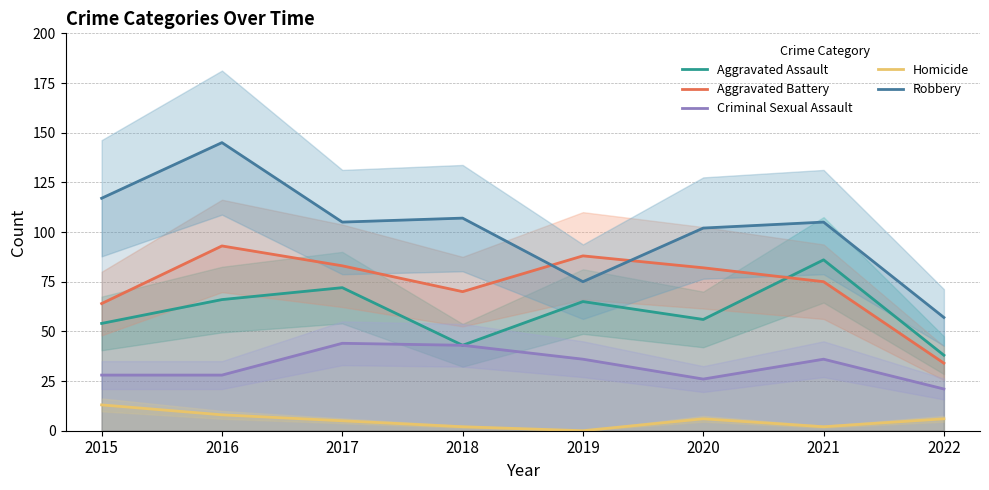

Does the chart have visible grid lines?

Yes